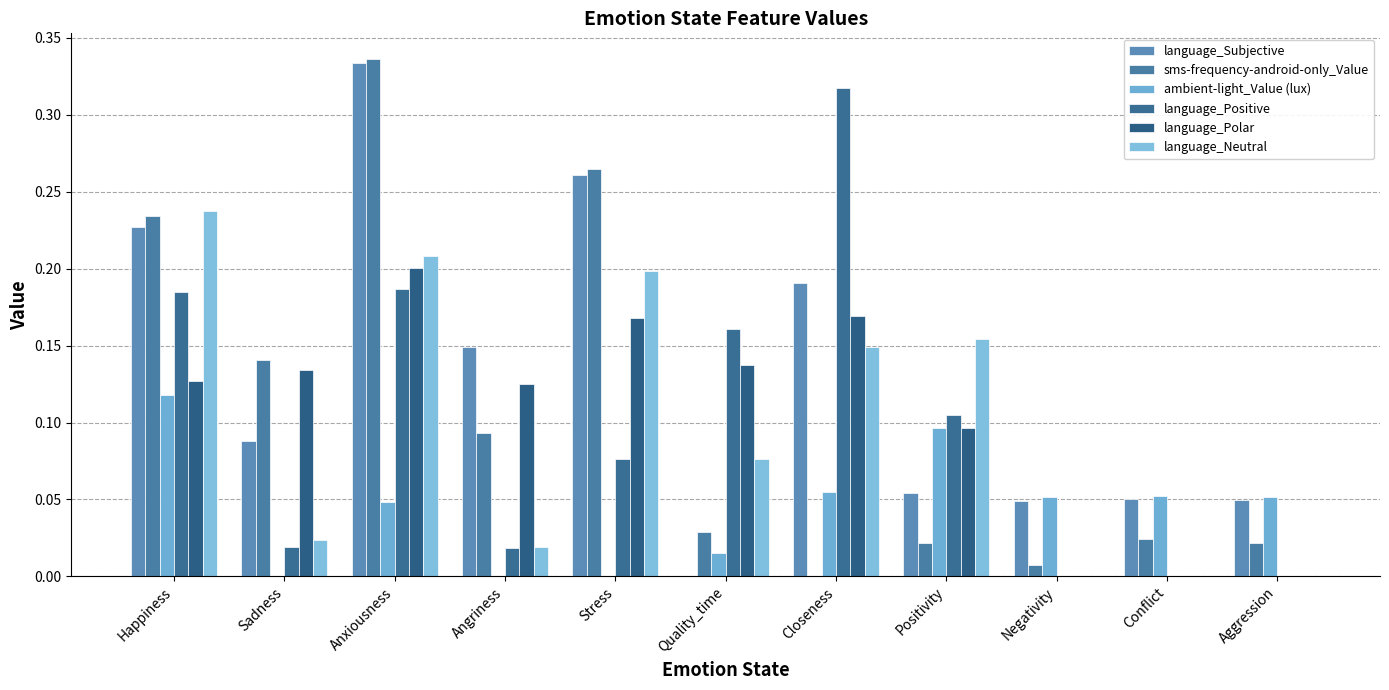

The language_Polar series shows 0.0 at Positivity. True or false?

False